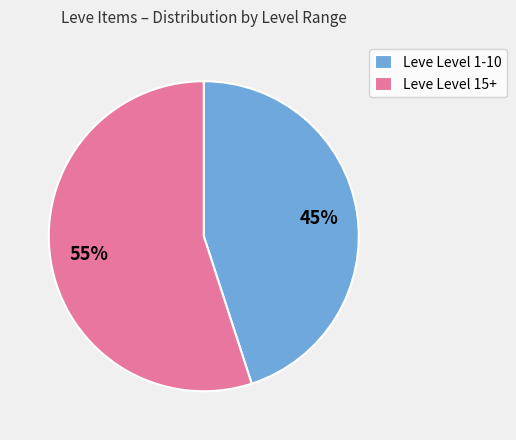

To the nearest percent, what is the average slice percentage?

50%